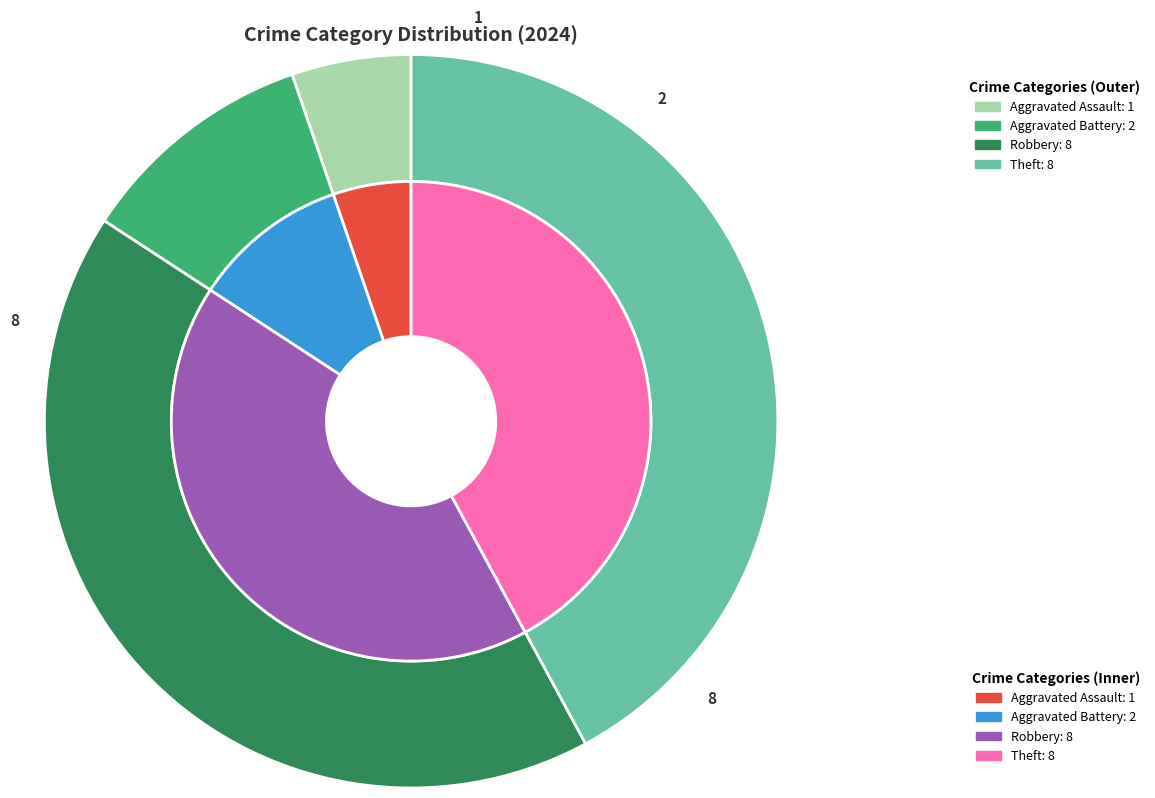

True or false: Theft accounts for 36% of the total.

False